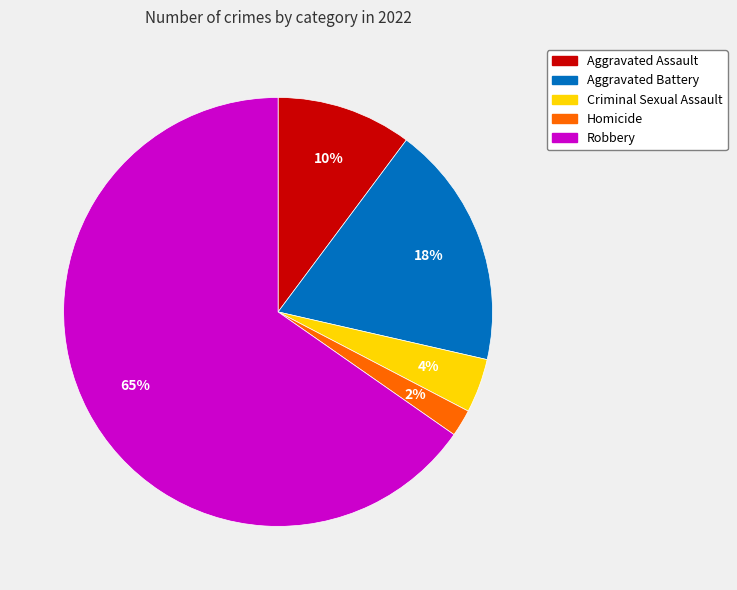

To the nearest percent, what is the average slice percentage?

20%